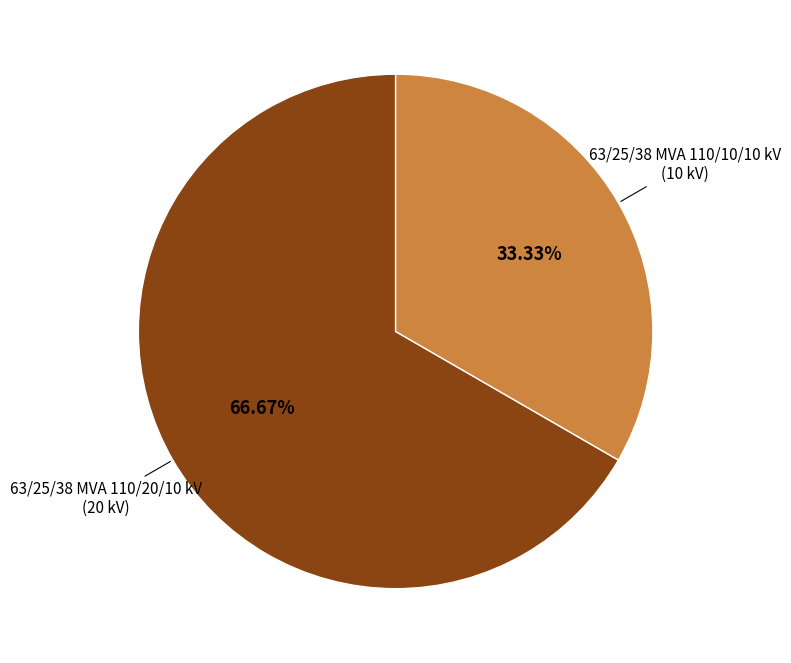

Does any single category account for the majority?

Yes